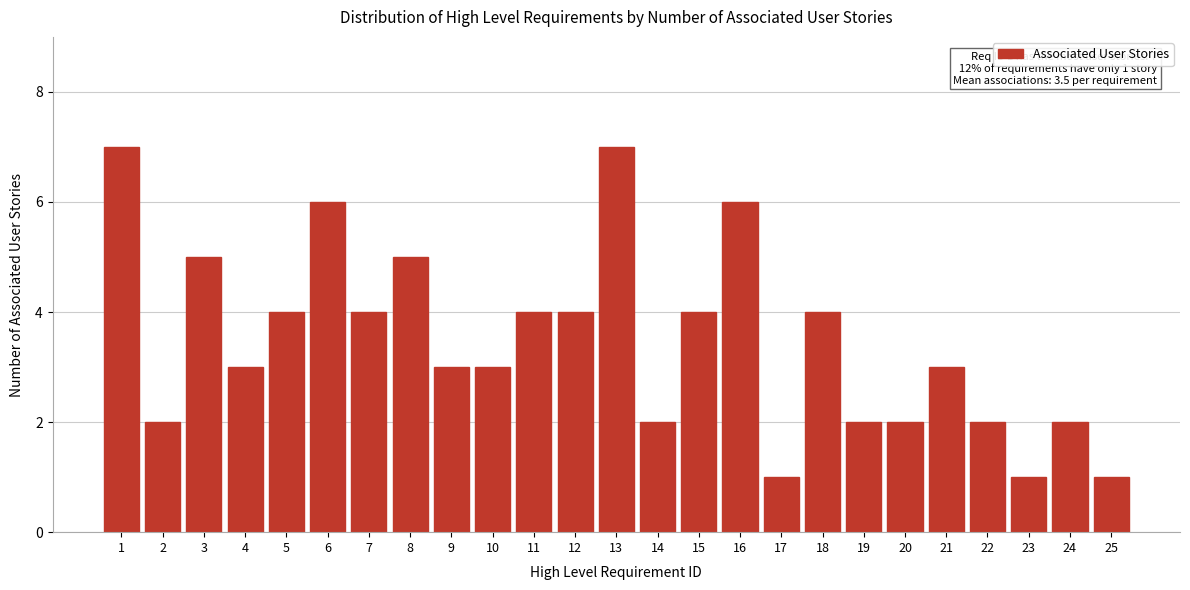

Reading right to left, extract all data points from this chart.

25=1	24=2	23=1	22=2	21=3	20=2	19=2	18=4	17=1	16=6	15=4	14=2	13=7	12=4	11=4	10=3	9=3	8=5	7=4	6=6	5=4	4=3	3=5	2=2	1=7